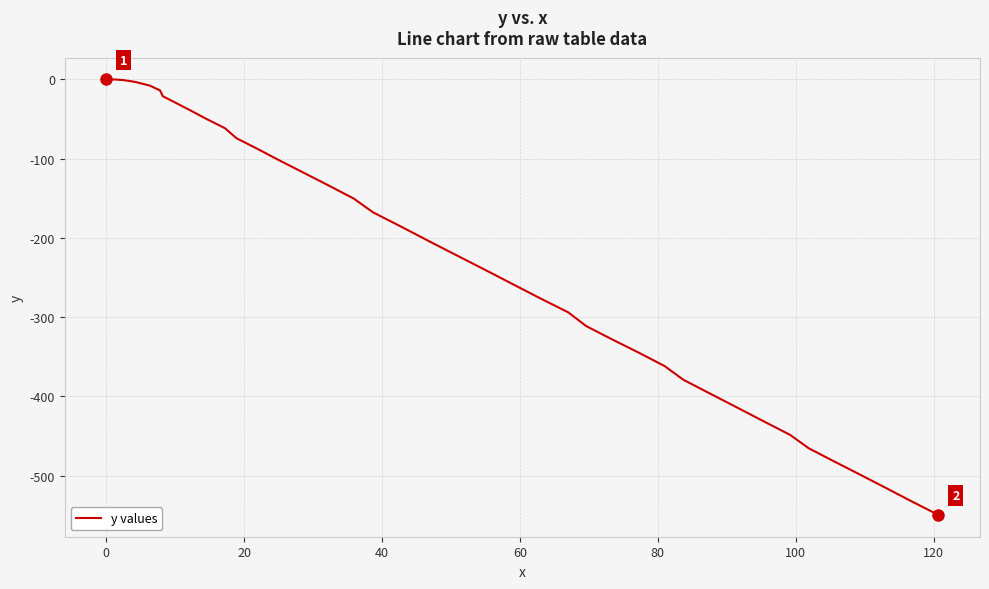

What is the smallest value displayed?

-549.5